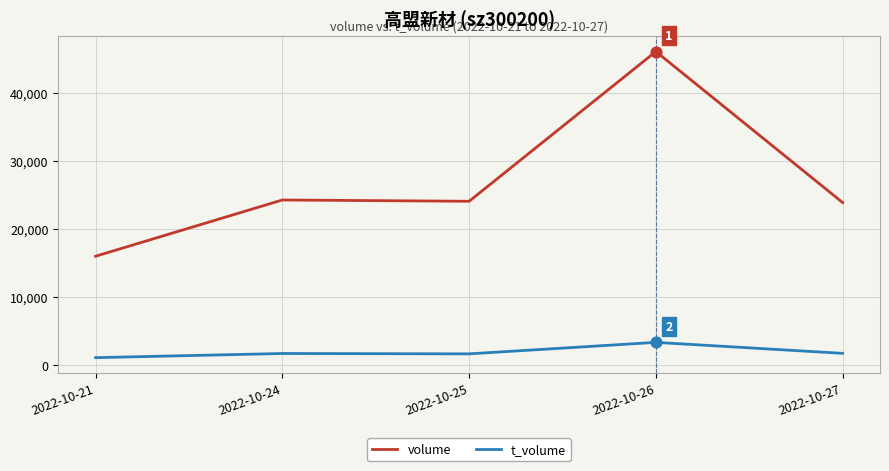

What is the total value across all series at 2022-10-25?

25819